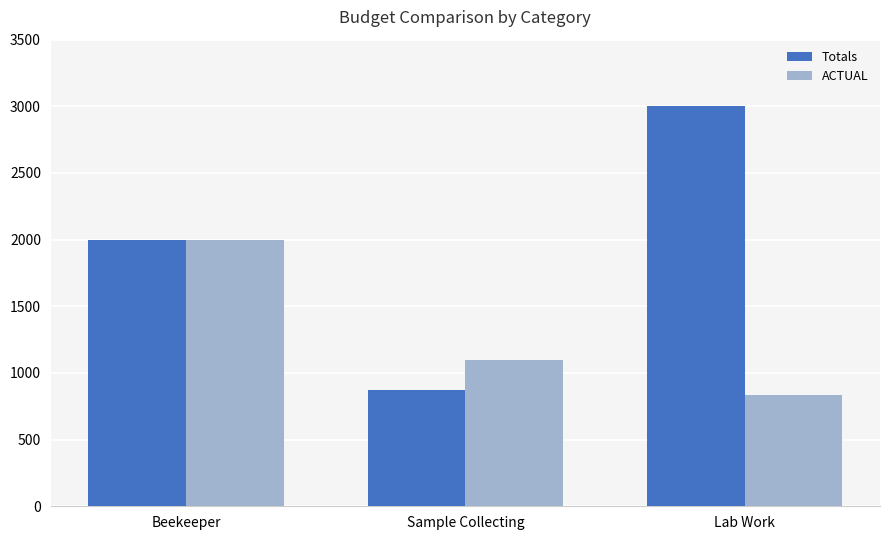

Are the bars horizontal?

No